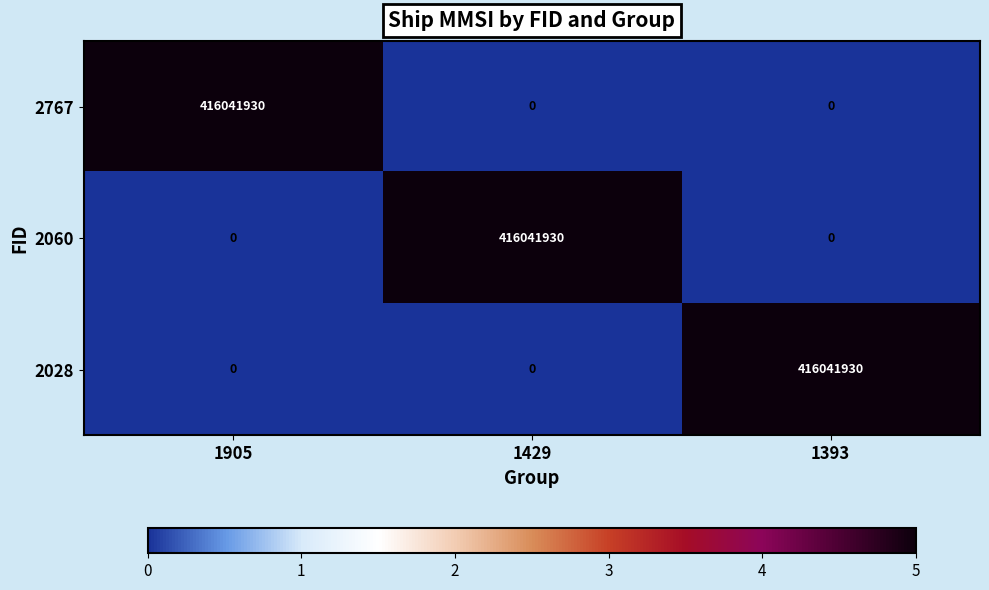

What is the total value across all series at 1429?

416041930